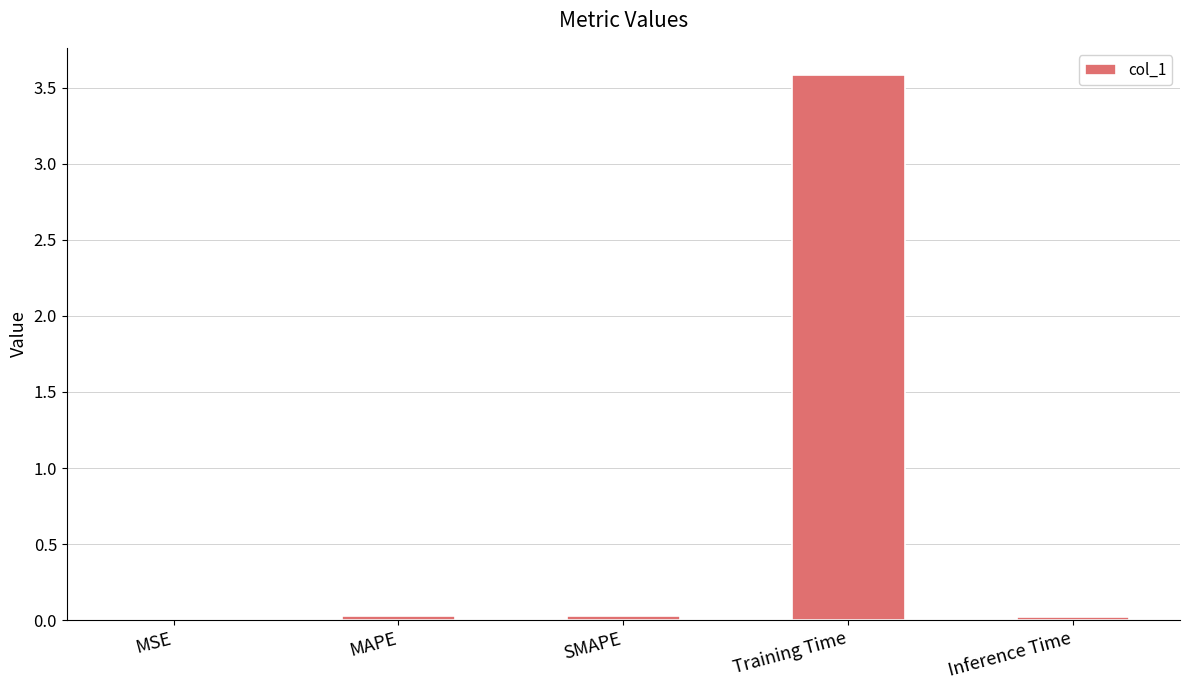

Is it true that the value at Training Time is 3.6?

True